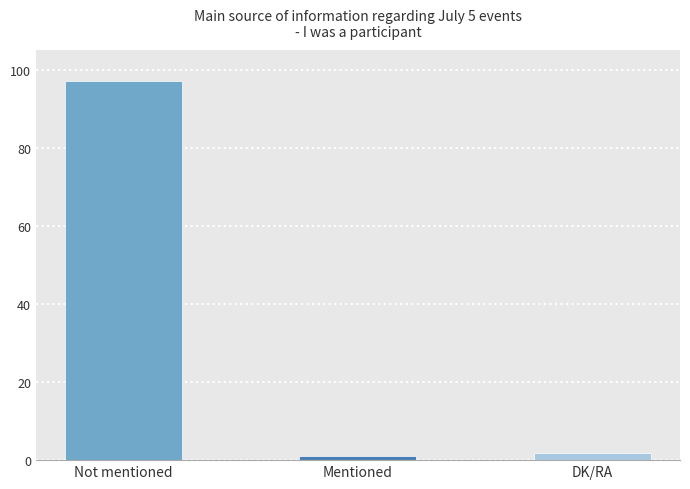

What is the average value?

33.3